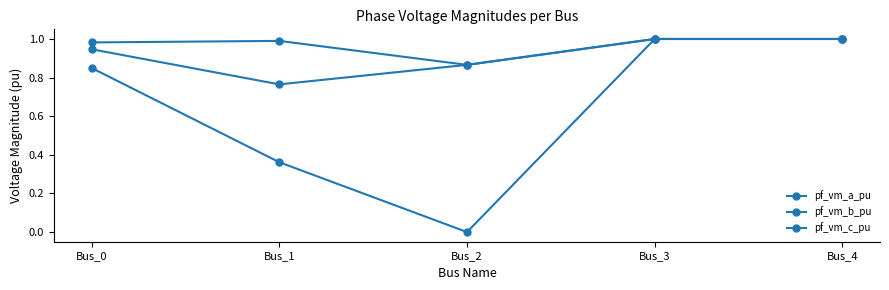

True or false: pf_vm_c_pu and pf_vm_a_pu intersect in this chart.

False